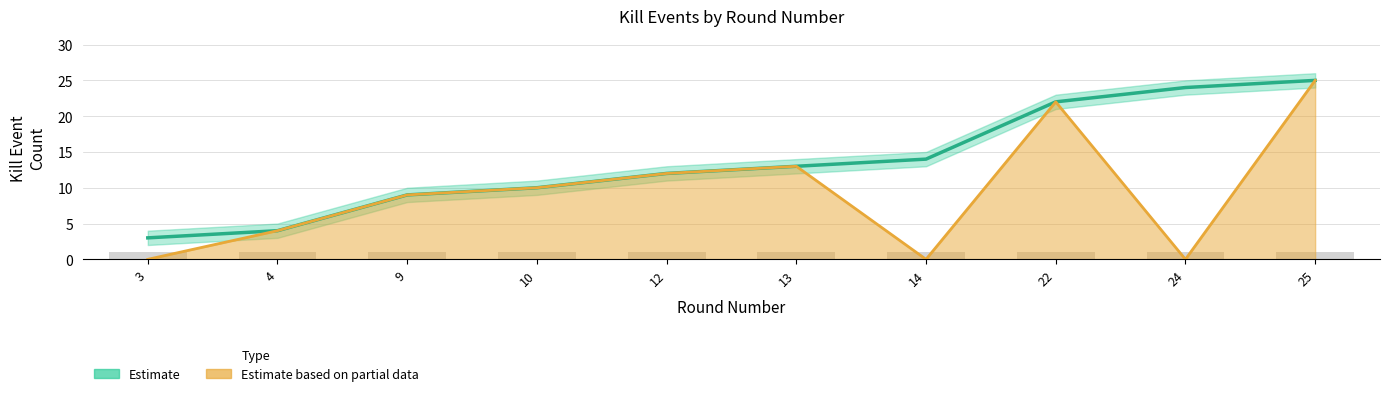

Which series has the largest total across all categories?

Estimate